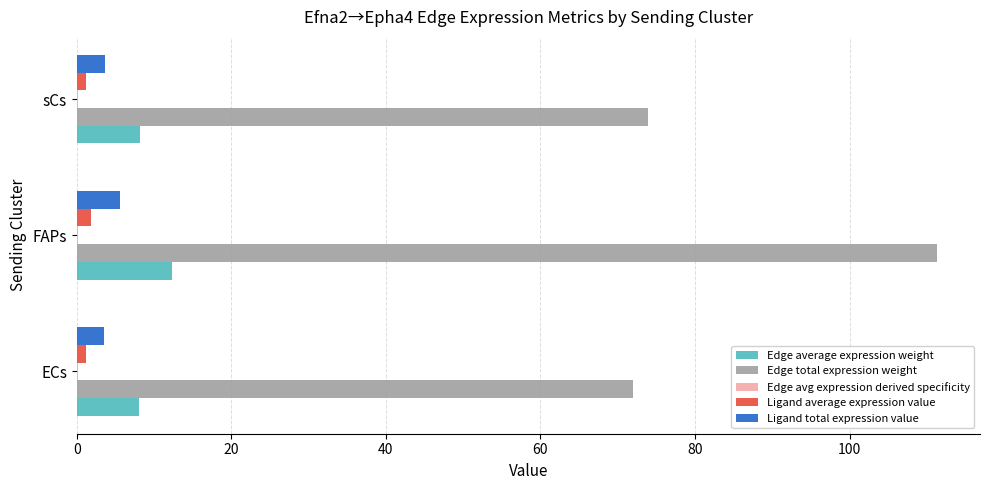

At which category does the chart reach its peak across all series?

FAPs